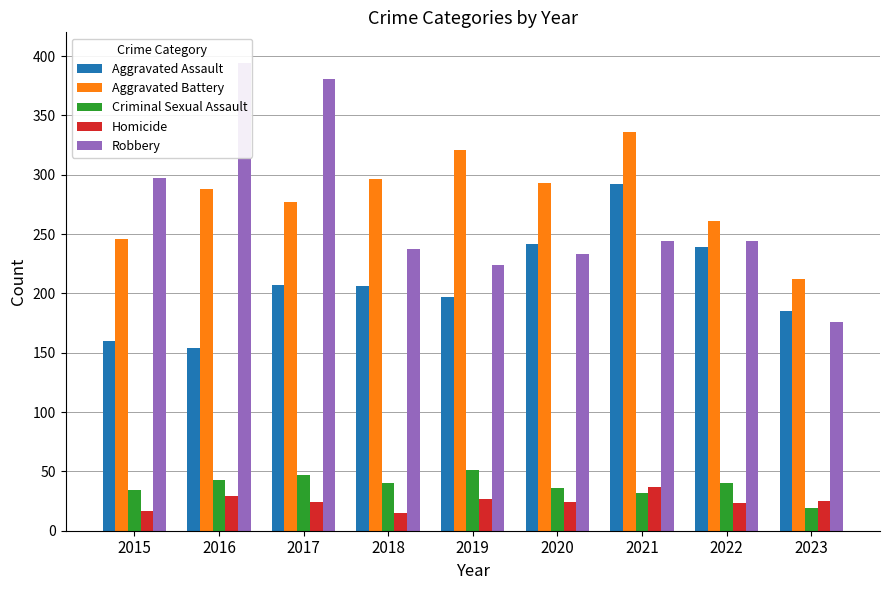

How many bars are there in total?

45